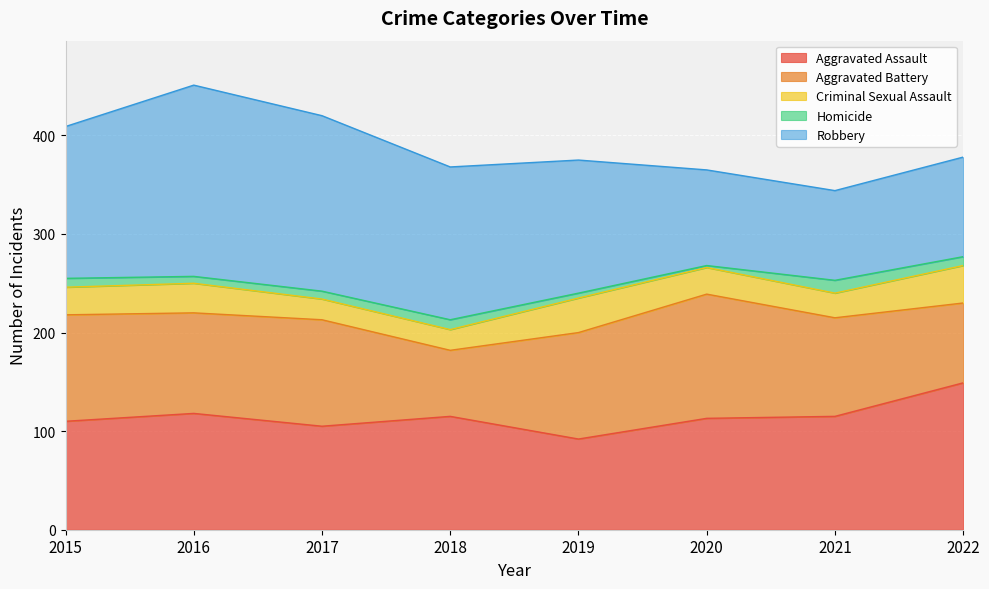

What is the value of the Homicide point at the 6th from the left?

2